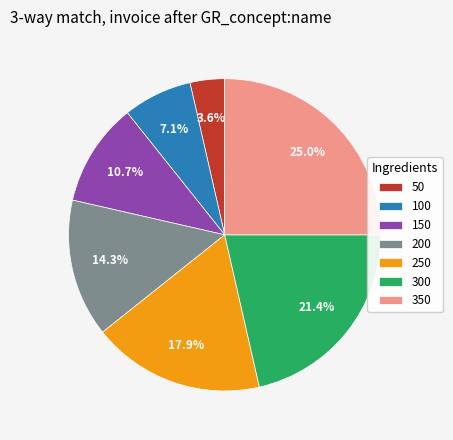

Rank the categories by value from highest to lowest.

350, 300, 250, 200, 150, 100, 50